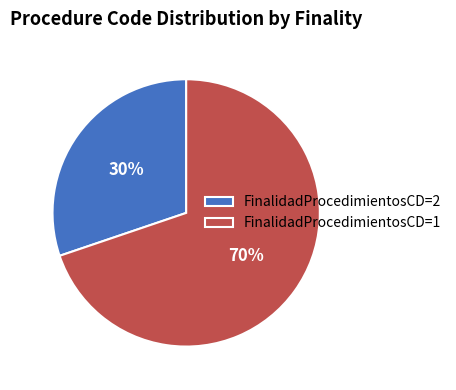

Rank the categories by value from highest to lowest.

FinalidadProcedimientosCD=1, FinalidadProcedimientosCD=2